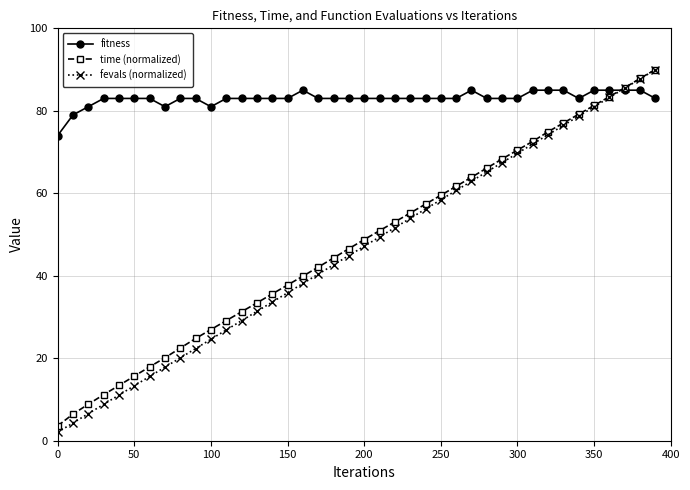

How many data points in fevals (normalized) are less than 47?

20